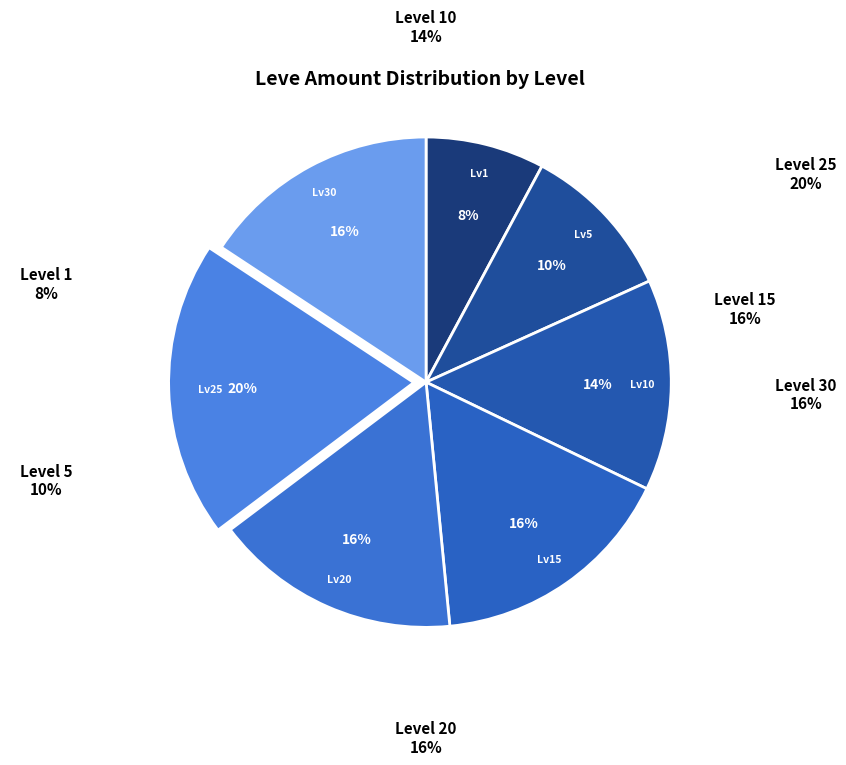

To the nearest percent, what is the average slice percentage?

14%